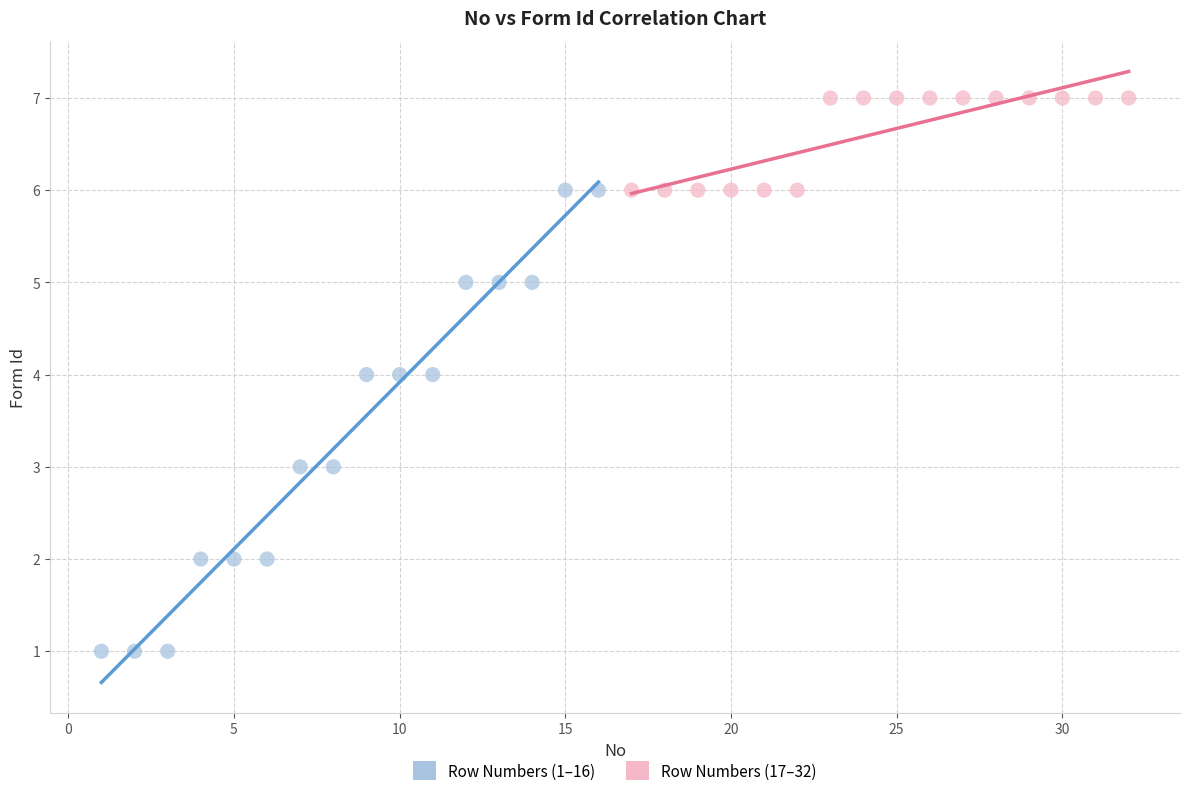

What are all the series names shown in the legend?

Row Numbers (1–16), Row Numbers (17–32)